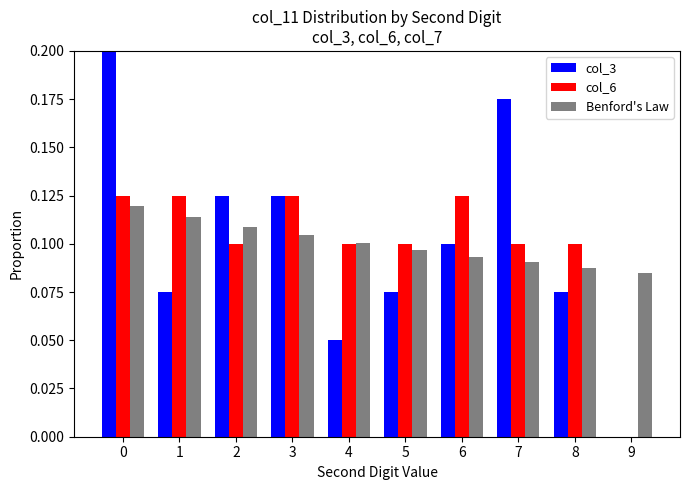

Is the value of col_3 at 5 greater than the value of Benford's Law at 8?

No